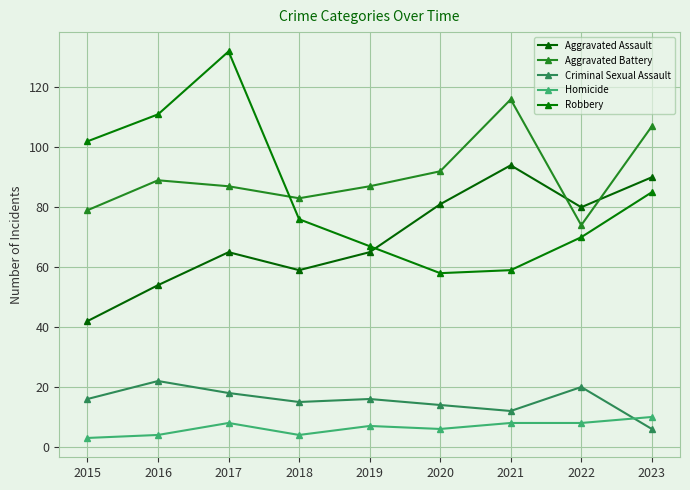

Where is the first local minimum for Homicide?

2018